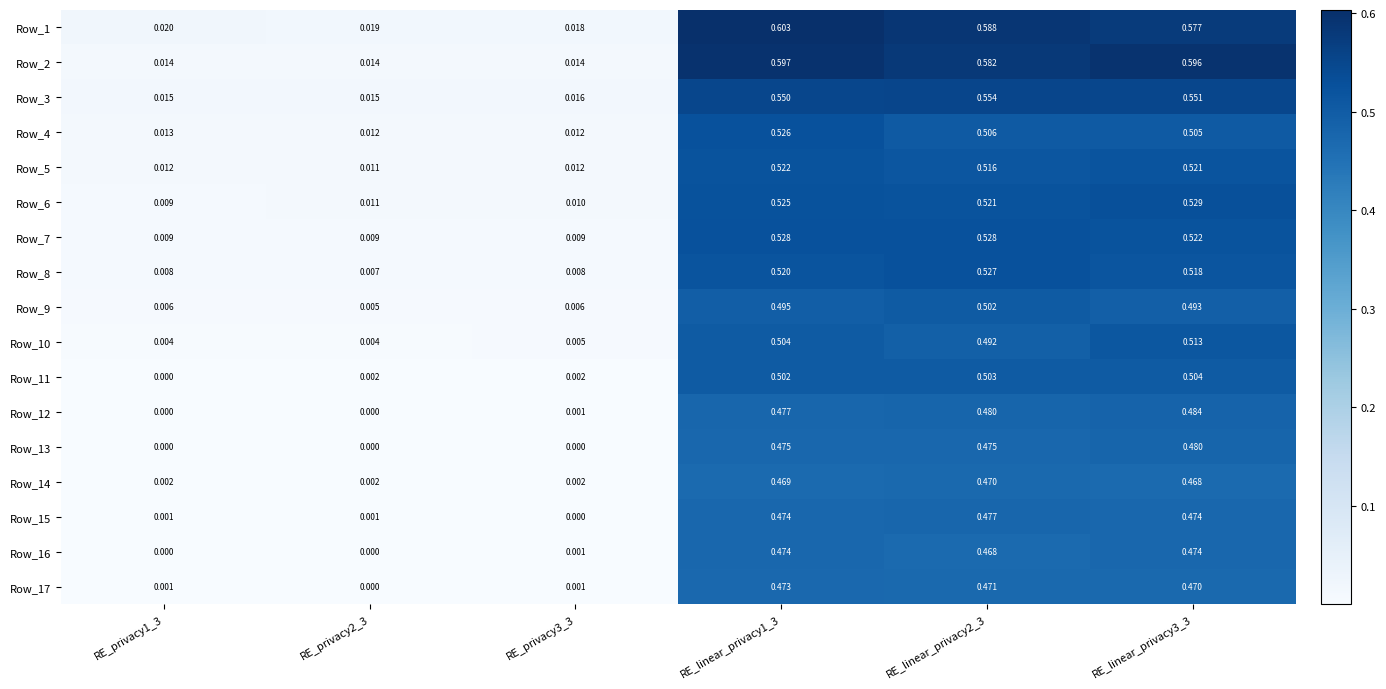

Is the value of Row_7 at RE_privacy3_3 greater than the value of Row_10 at RE_linear_privacy1_3?

No